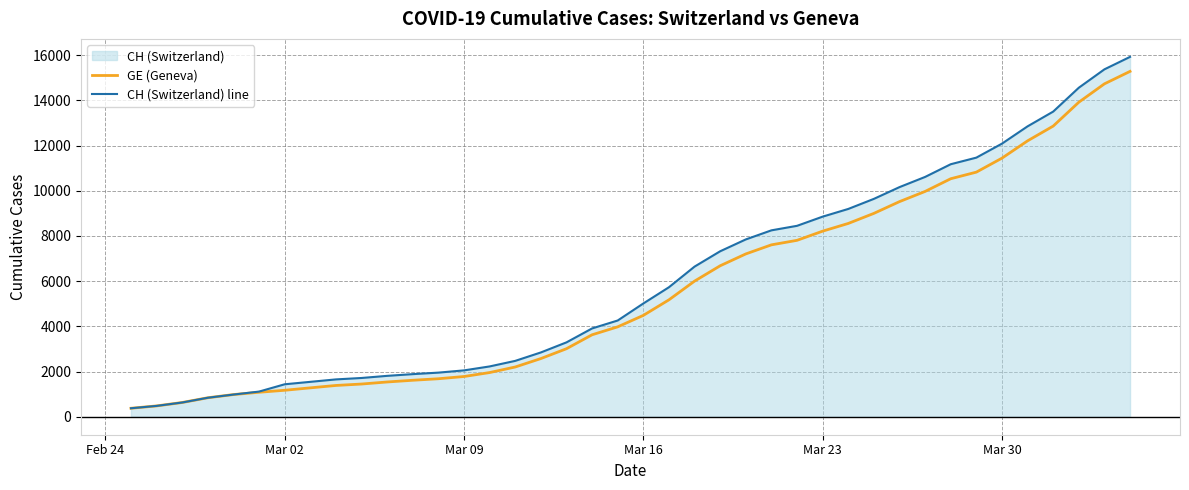

What is the minimum value shown in the chart?

375